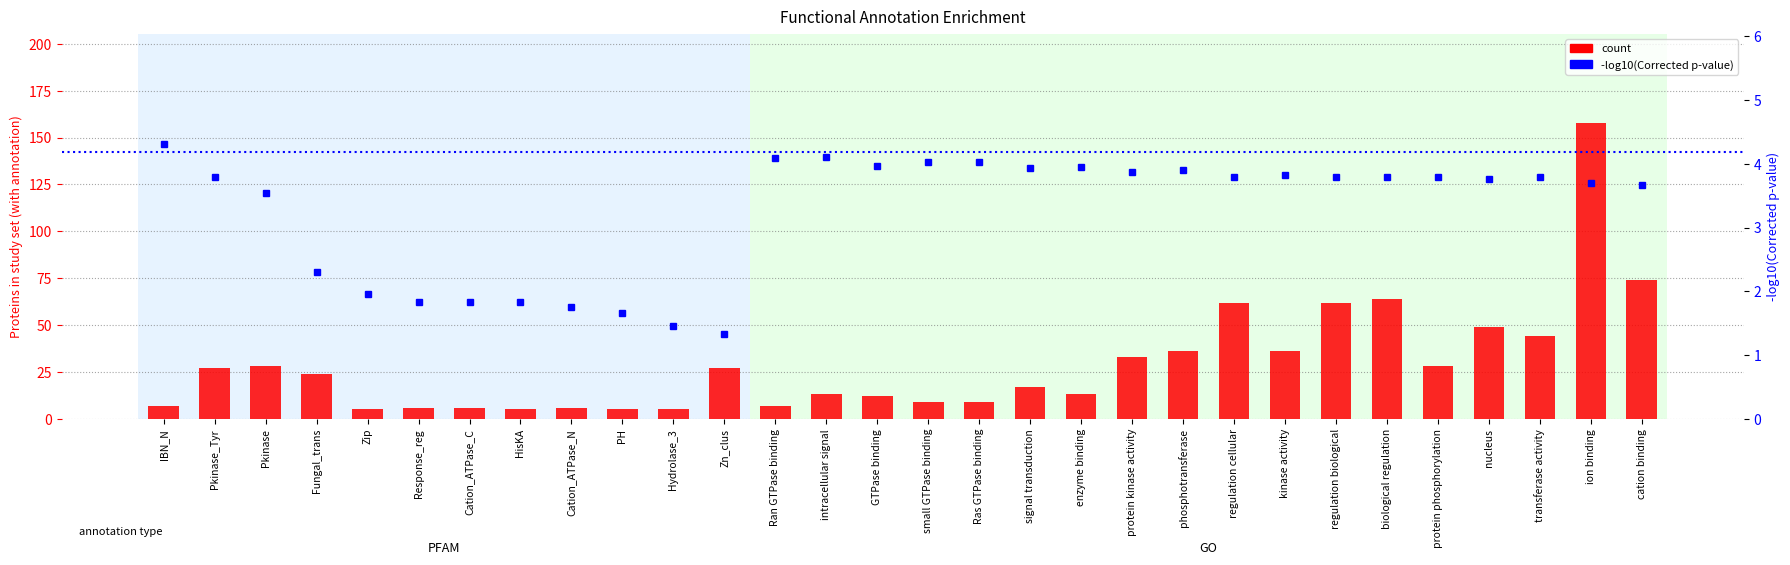

At which label is count closest to 81?

cation binding